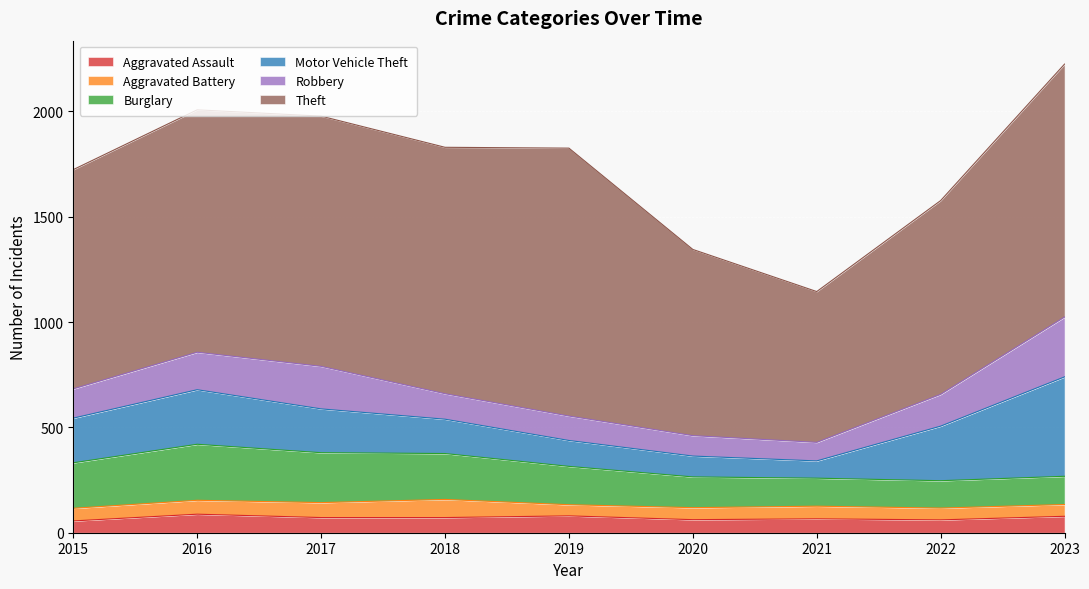

What value does the Burglary series have at 2015?

216